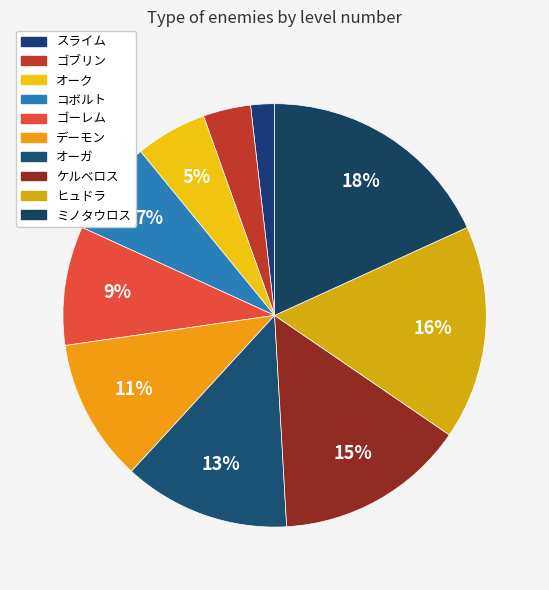

How many segments does this pie chart have?

10